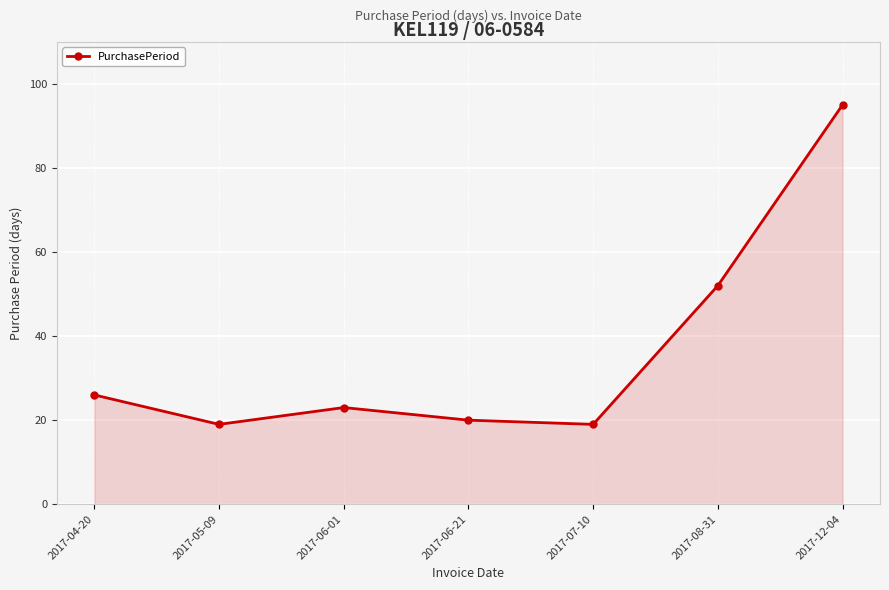

The value at 2017-05-09 is 19. True or false?

True